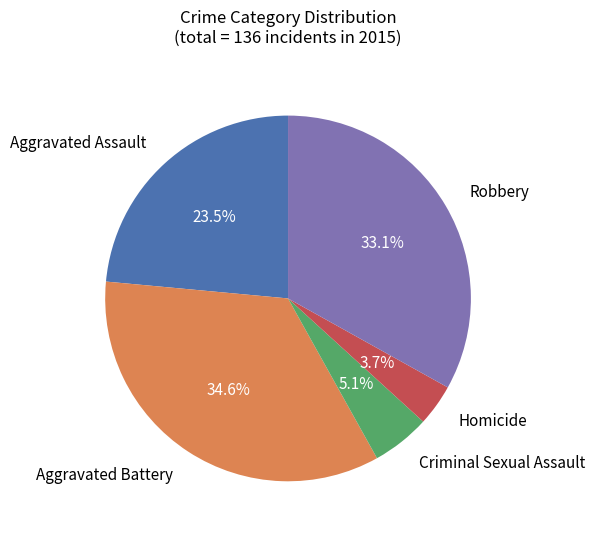

Count the number of slices in the pie.

5